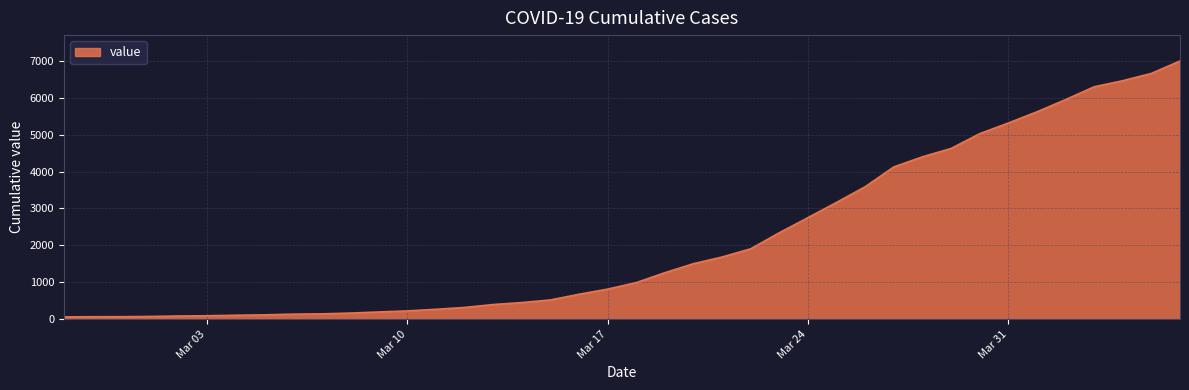

What is the average value?

2142